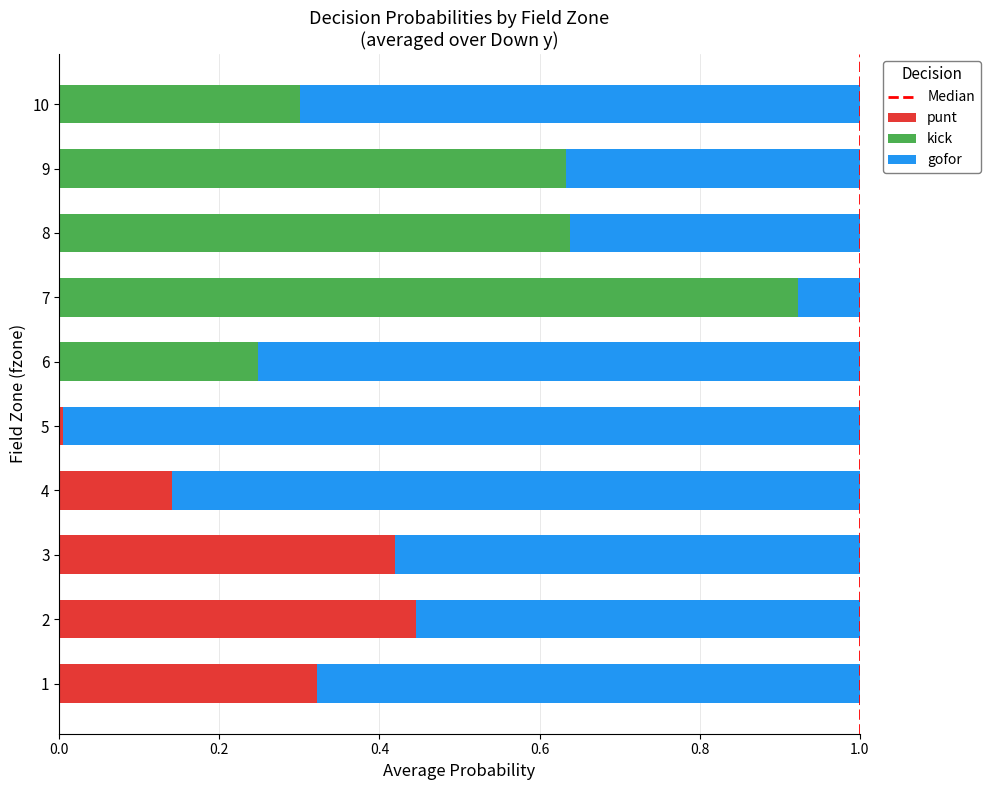

True or false: punt has a value of 0.2 at 4.

False